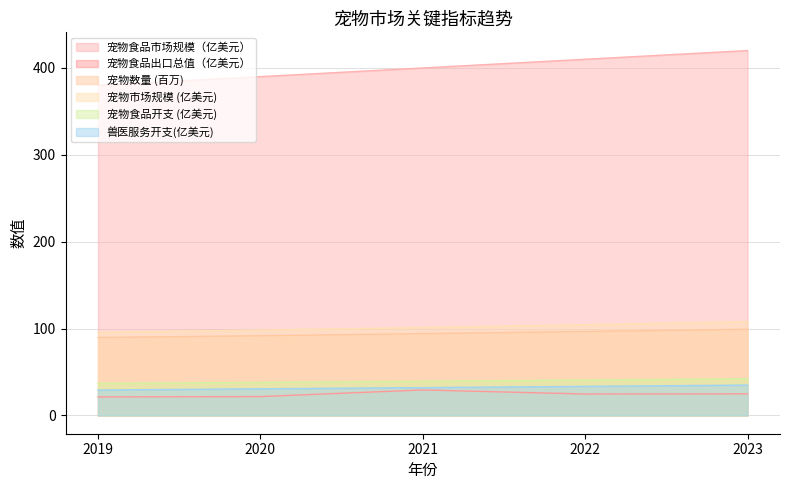

What is the approximate value of 宠物食品开支 (亿美元) at 2023?

42.3